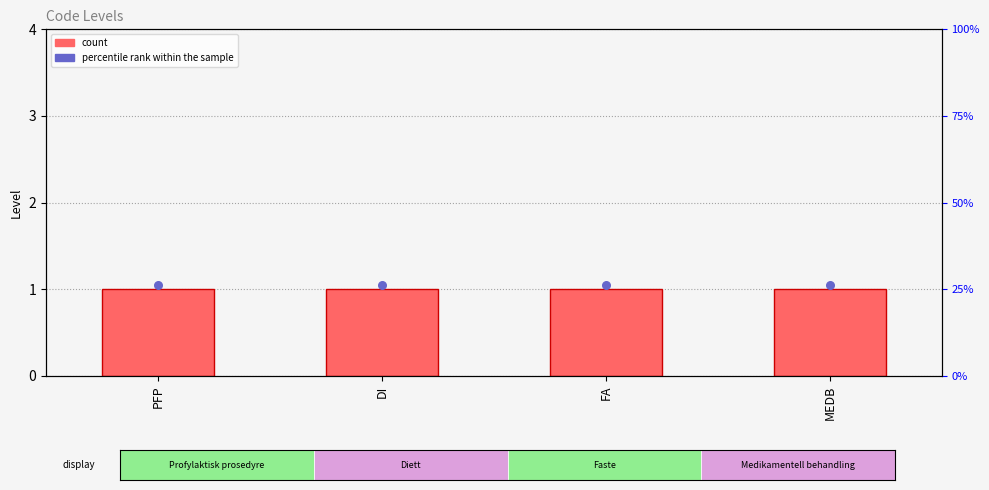

Which series contains the highest Y value?

percentile rank within the sample